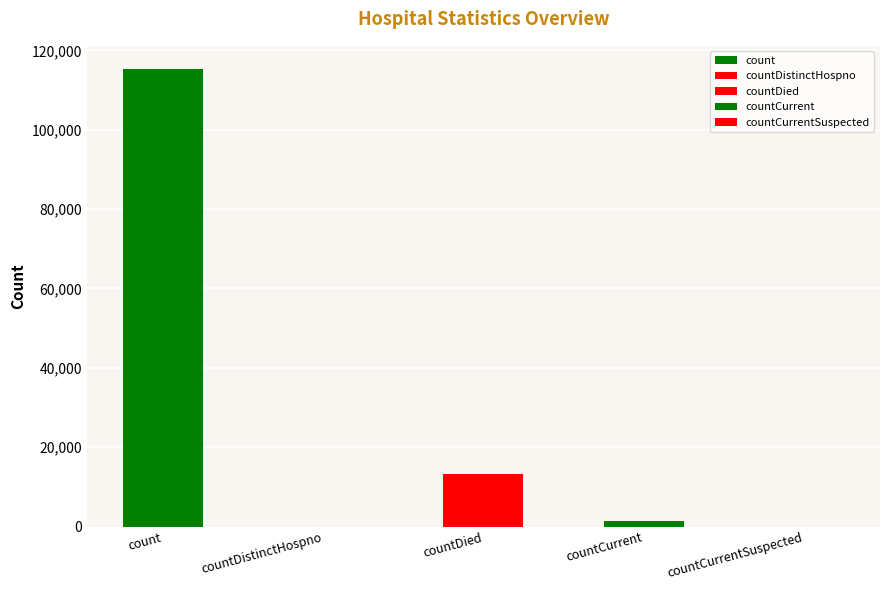

Does the chart contain any negative values?

No